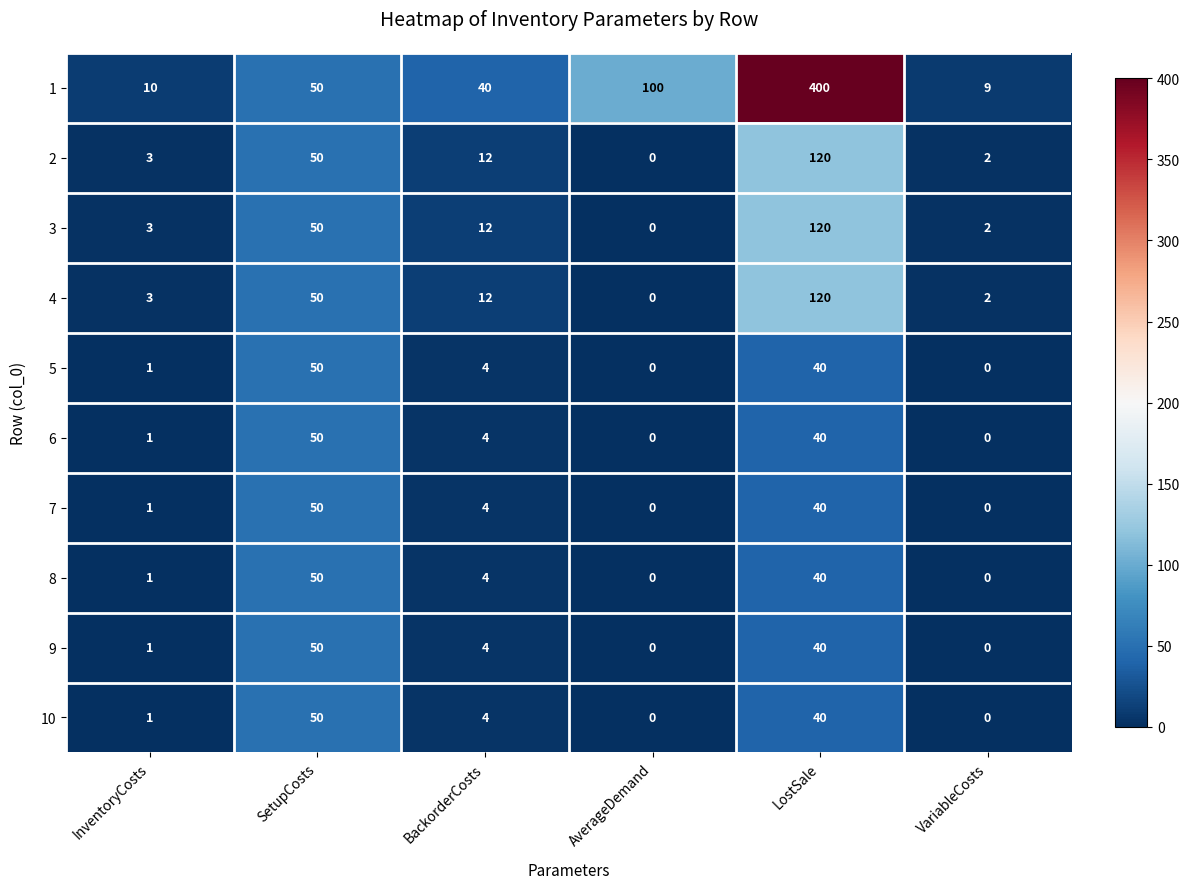

How many categories are shown in the chart?

6